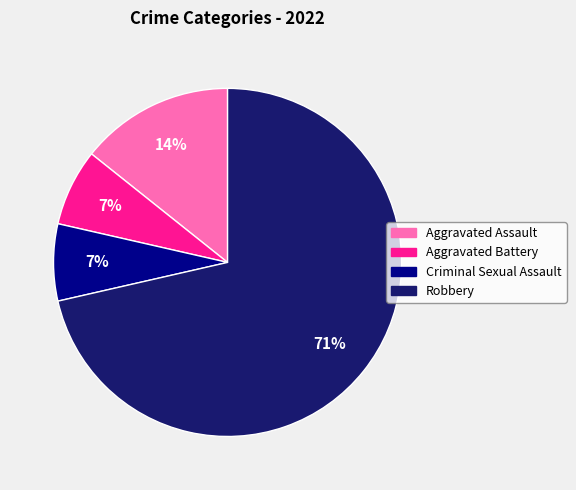

To the nearest percent, what is the combined percentage of Aggravated Battery and Criminal Sexual Assault?

14%